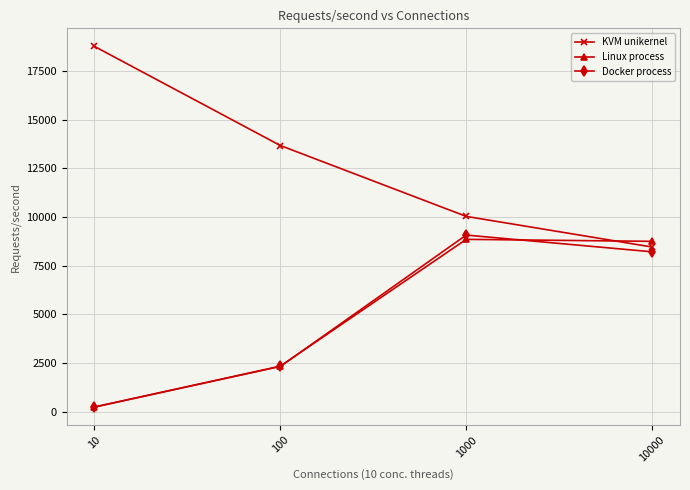

Rank the series at 10000 from lowest to highest value.

Docker process, KVM unikernel, Linux process